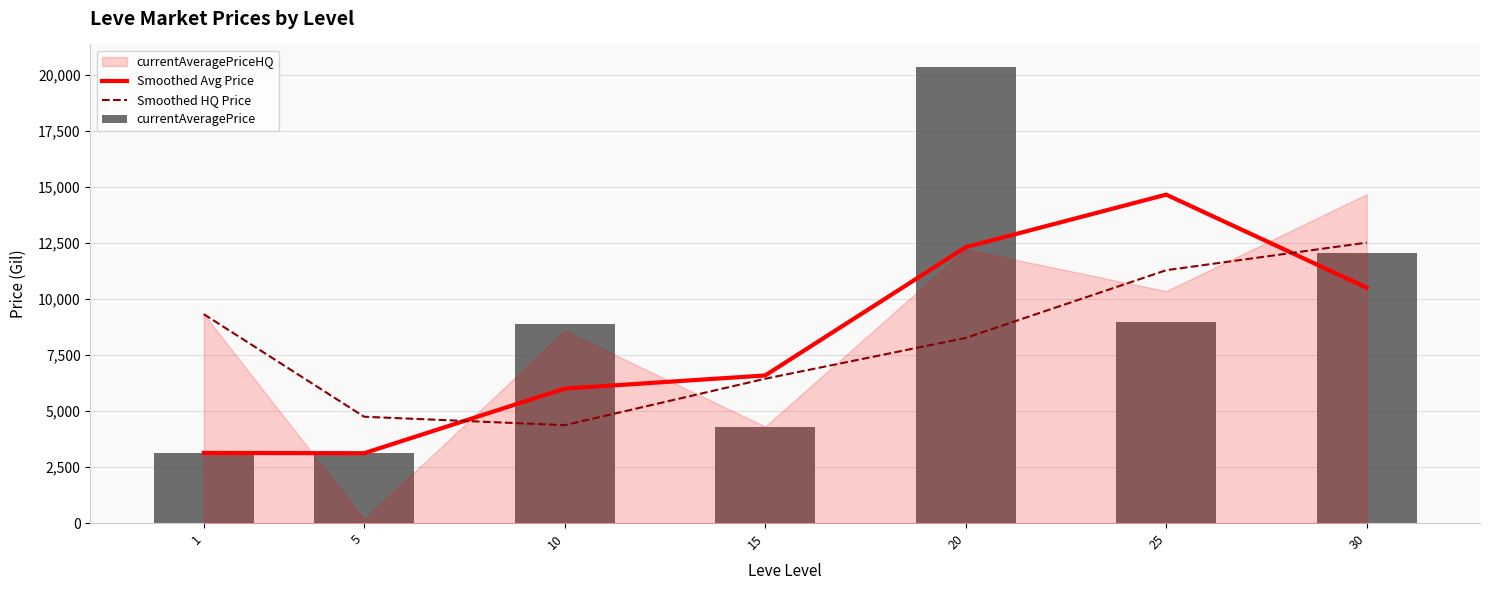

How many data points in Smoothed Avg Price are above 6591?

4